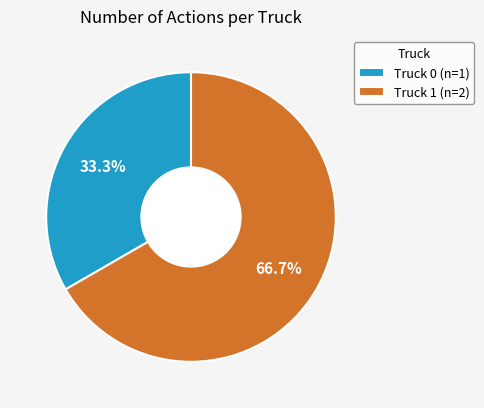

Is Truck 0 the majority of the pie?

No